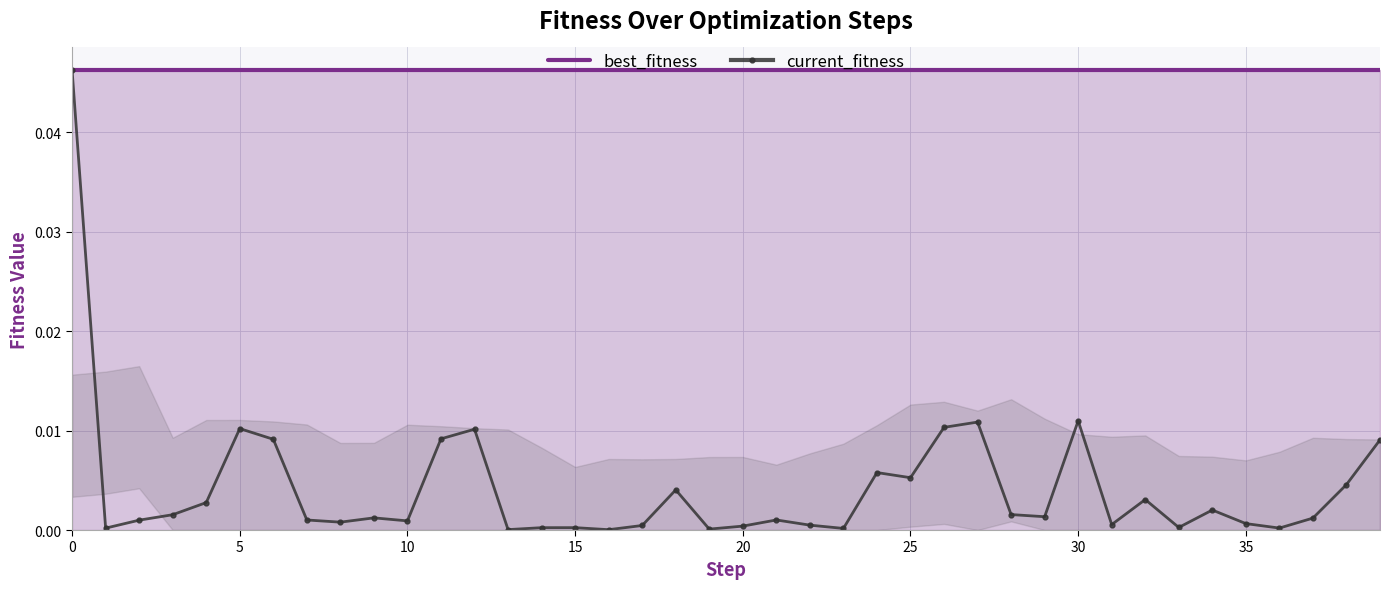

At how many categories does at least one series exceed 0?

40